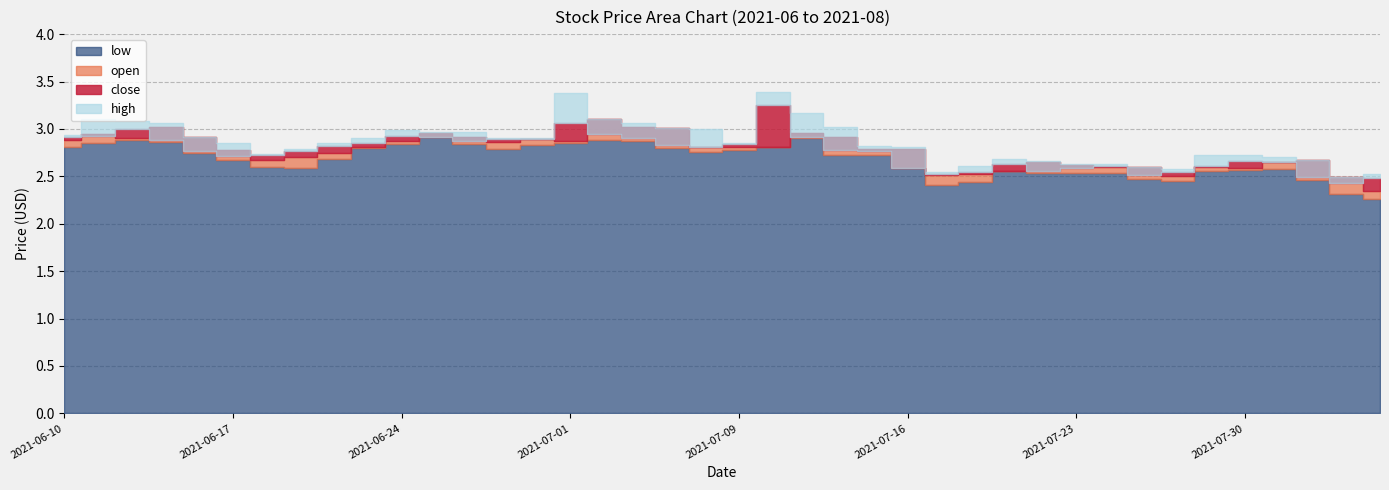

True or false: open has more than 0 points higher than both neighbors.

True